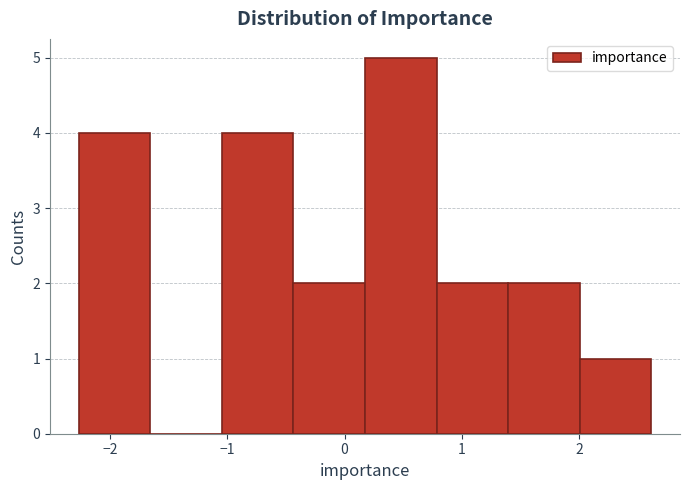

Reading left to right, transcribe this chart: for each bar, give the range it covers on the x-axis and its height. Neither the bar edges nor the heights are printed on the chart, so give them approximately, as read against the axes.

-2.3 to -1.7: 4
-1.7 to -1.0: 0
-1.0 to -0.4: 4
-0.4 to 0.2: 2
0.2 to 0.8: 5
0.8 to 1.4: 2
1.4 to 2.0: 2
2.0 to 2.6: 1